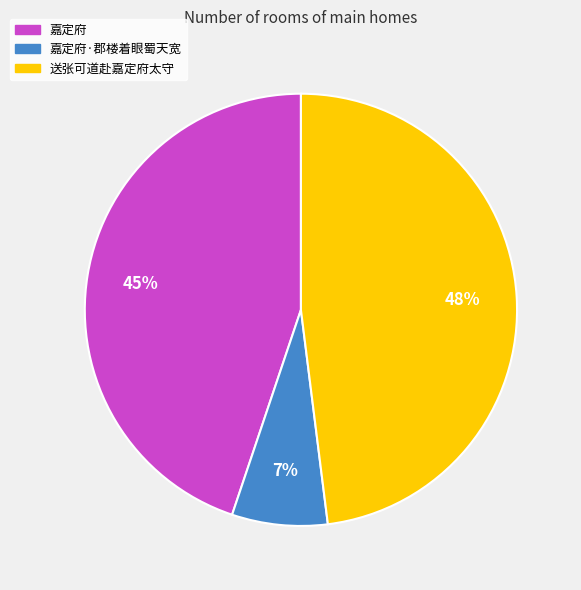

Which has a higher value, 嘉定府·郡楼着眼蜀天宽 or 送张可道赴嘉定府太守?

送张可道赴嘉定府太守